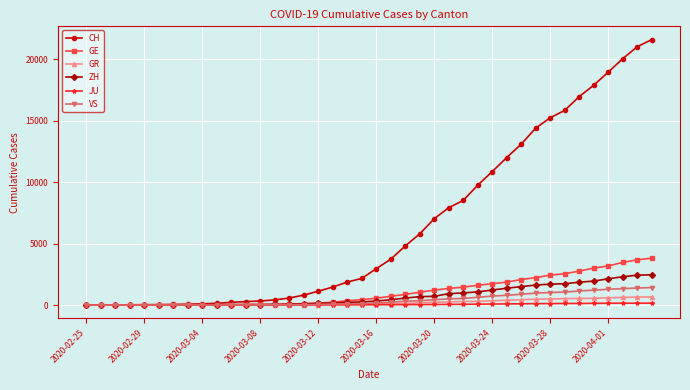

What is the average value of the VS series?

420